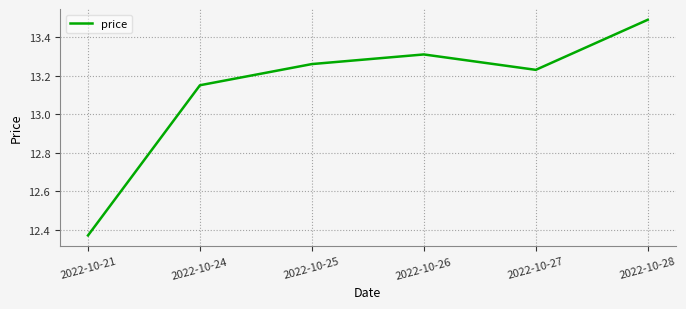

The value at 2022-10-28 is 19.4. True or false?

False